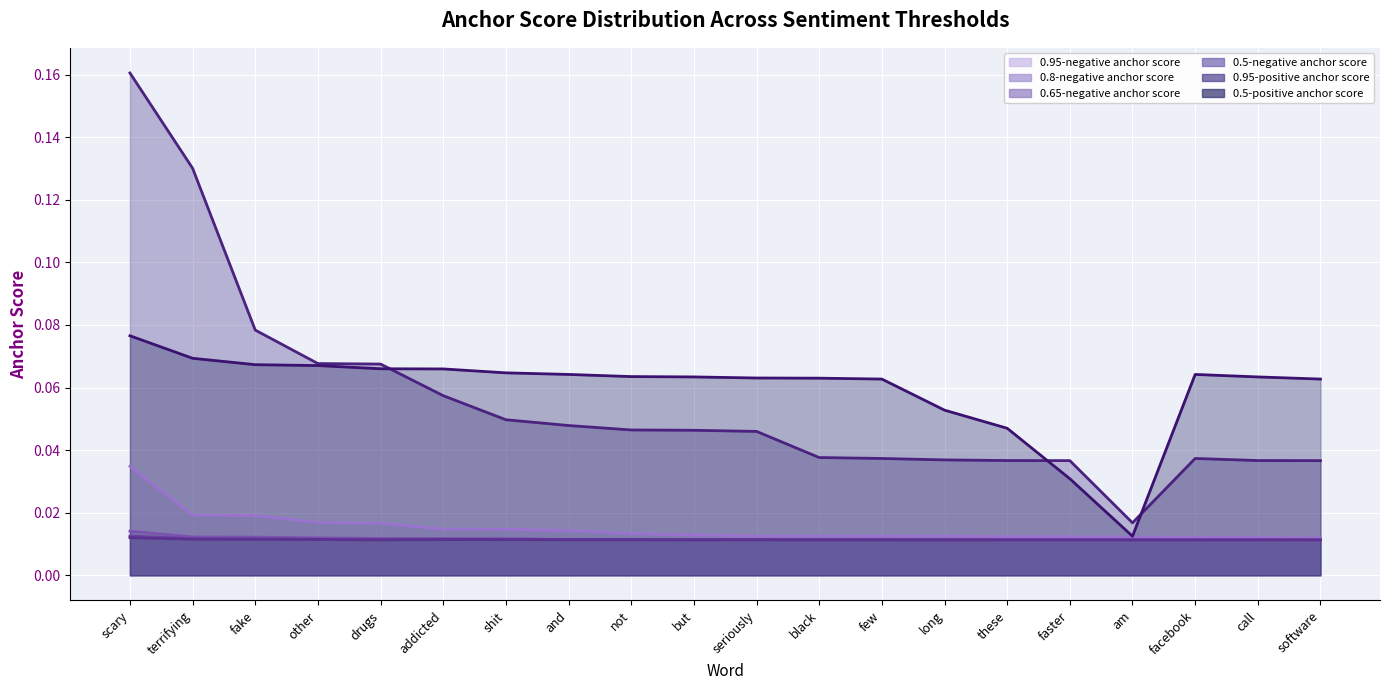

True or false: 0.5-negative anchor score and 0.95-negative anchor score cross at least once.

False